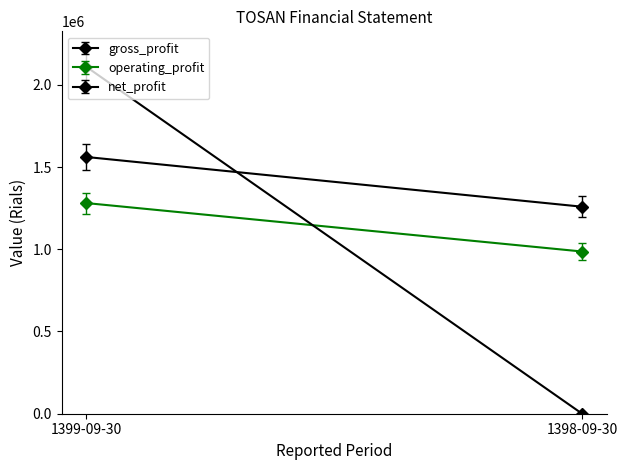

What is the value of the gross_profit point at the 1st from the left?

1561099